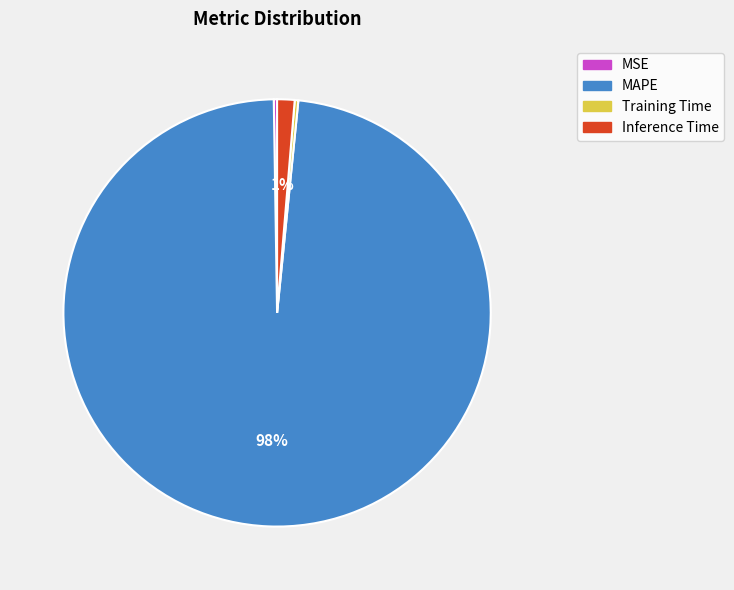

To the nearest percent, what is the average slice percentage?

25%